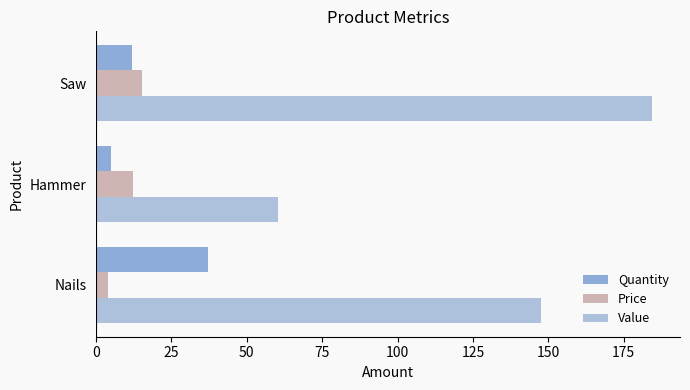

What is the sum of the Quantity values at Hammer and Saw?

17.0